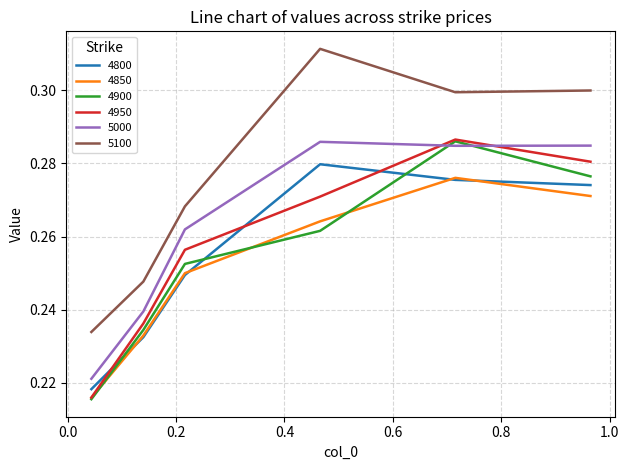

How many interior local peaks does the 4850 series have?

1